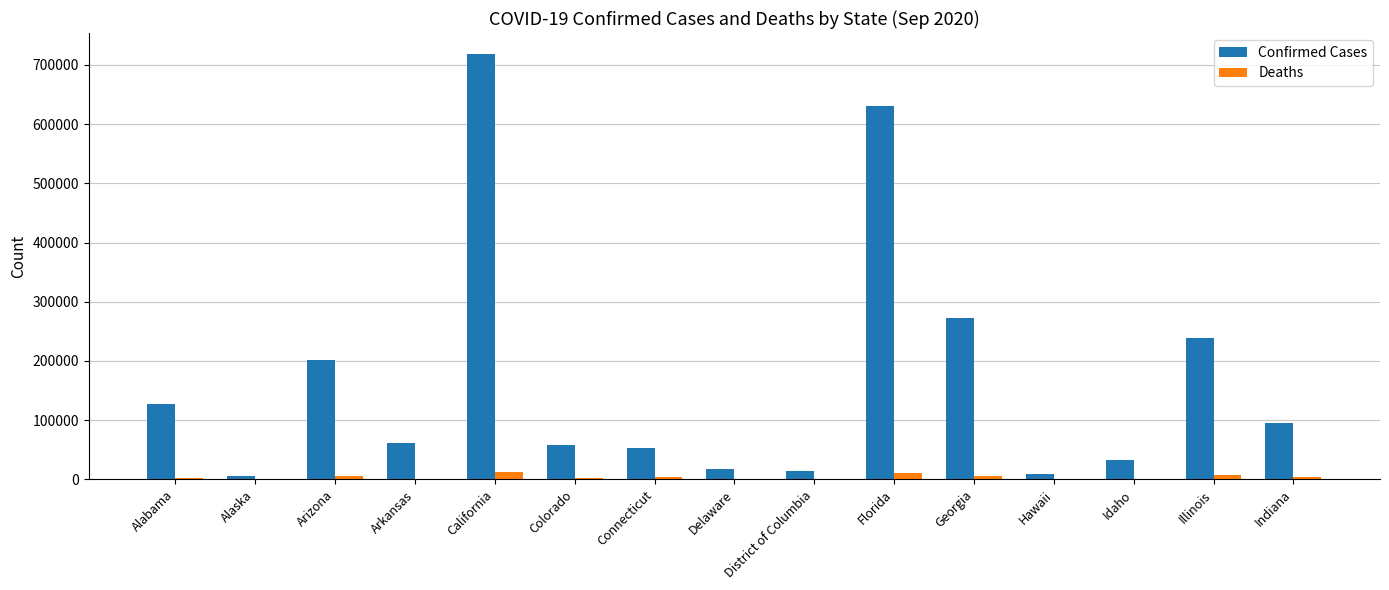

Count the number of data series in this chart.

2